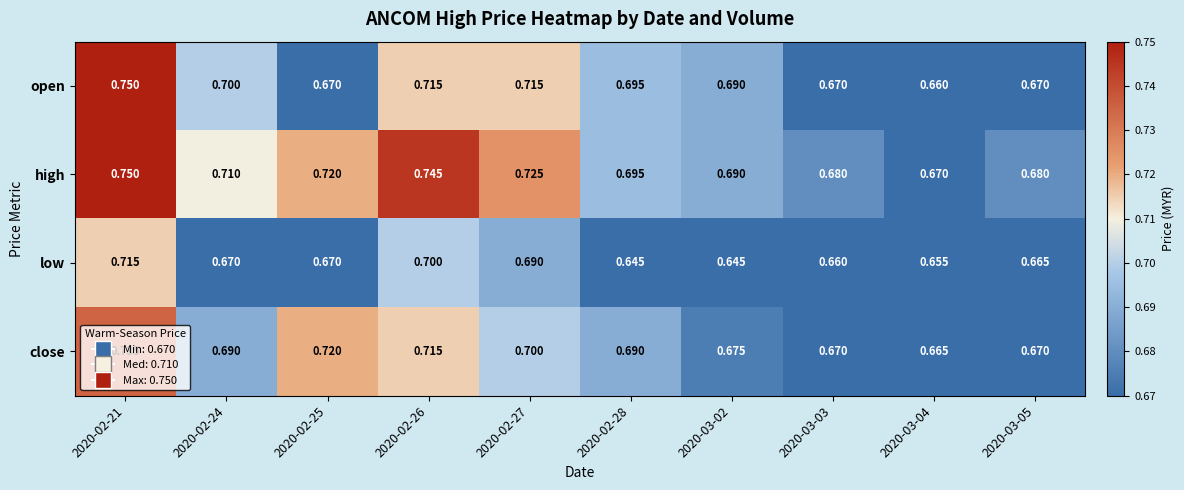

Between 2020-02-28 and 2020-03-04, which series saw the biggest shift?

open